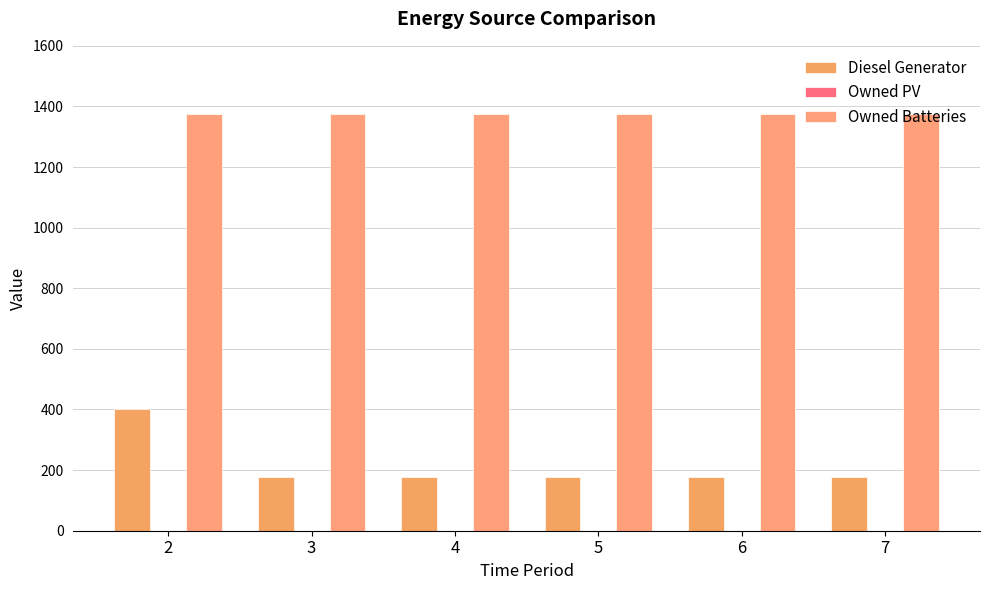

List the series in order of their peak value, highest first.

Owned Batteries, Diesel Generator